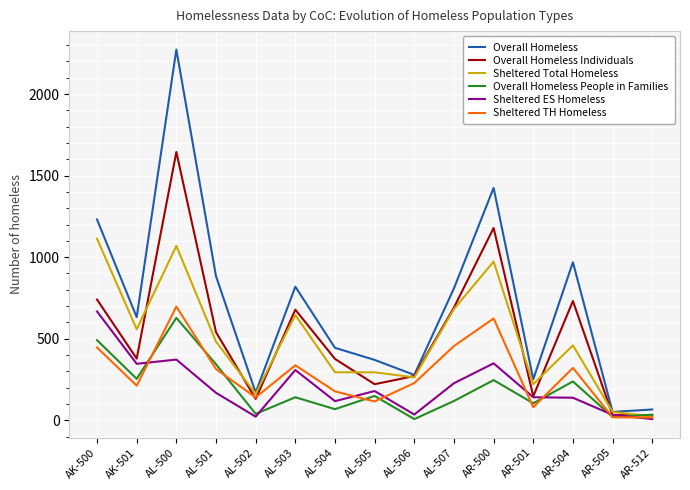

Which category has the highest value in the Overall Homeless People in Families series?

AL-500